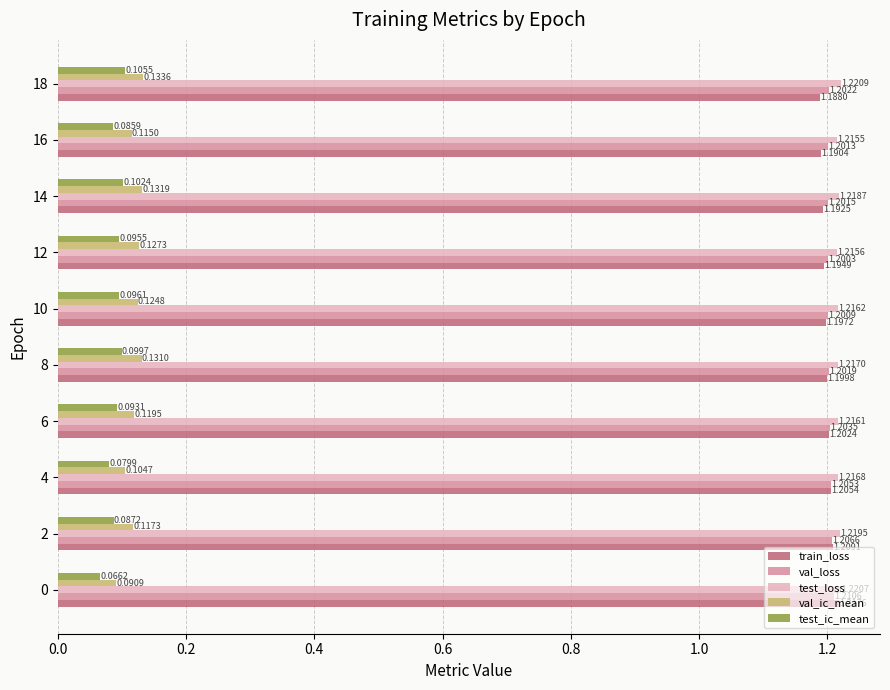

What is the spread (max minus min) of values at 14?

1.1